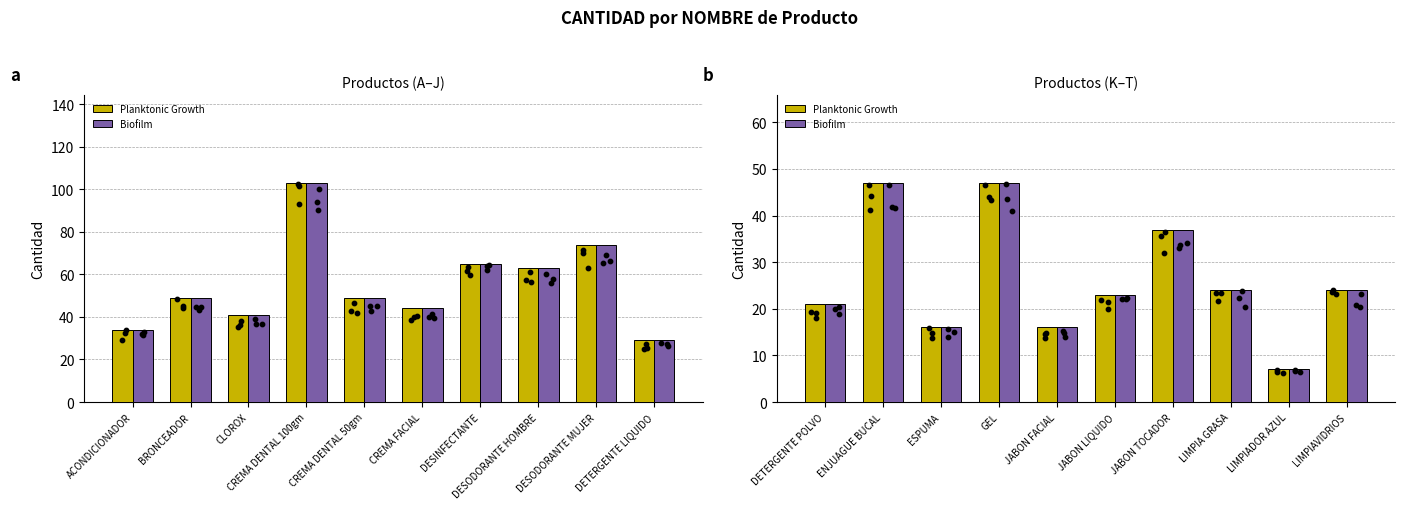

Which series has the largest total across all categories?

Planktonic Growth